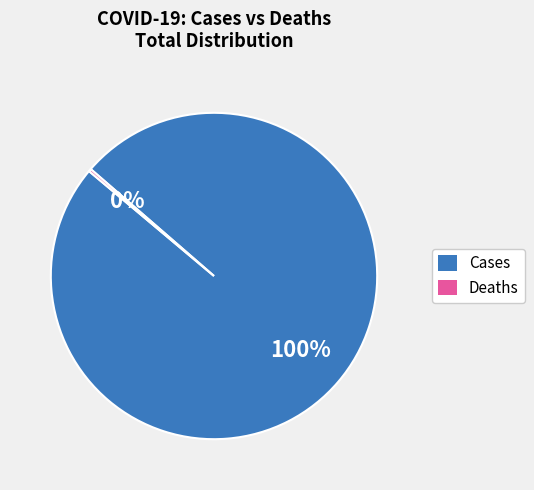

Which category has the biggest portion of the pie?

Cases